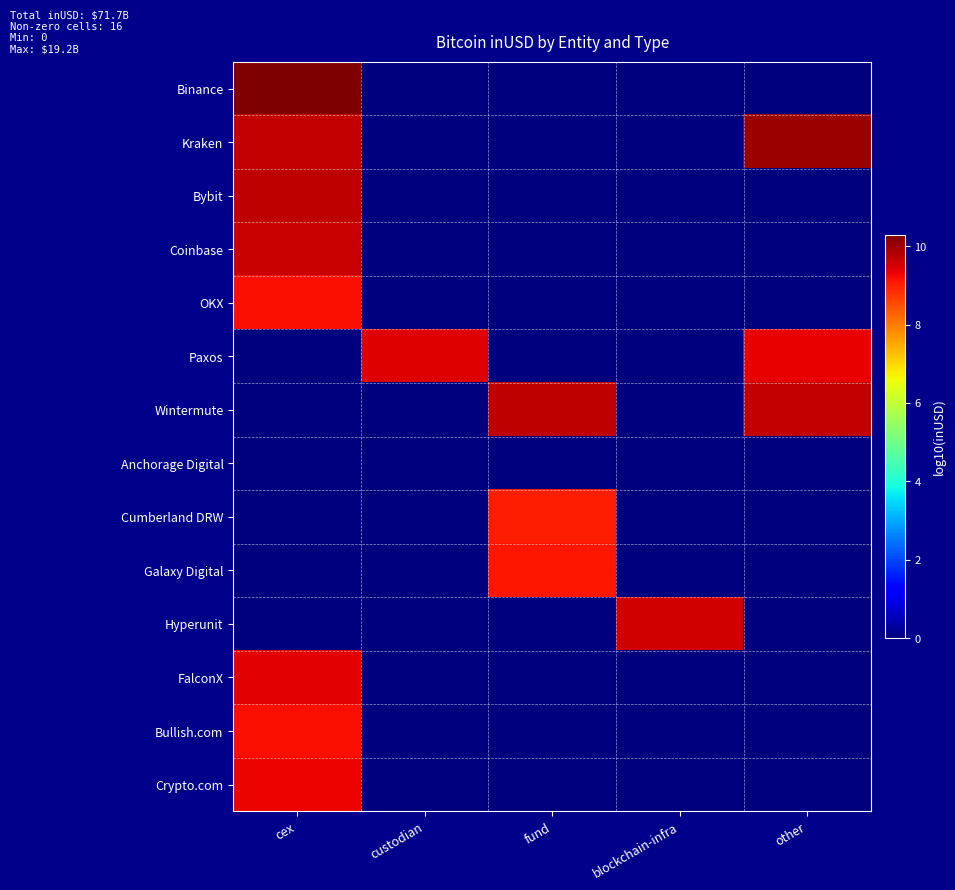

Which series has the largest range (max minus min)?

Binance